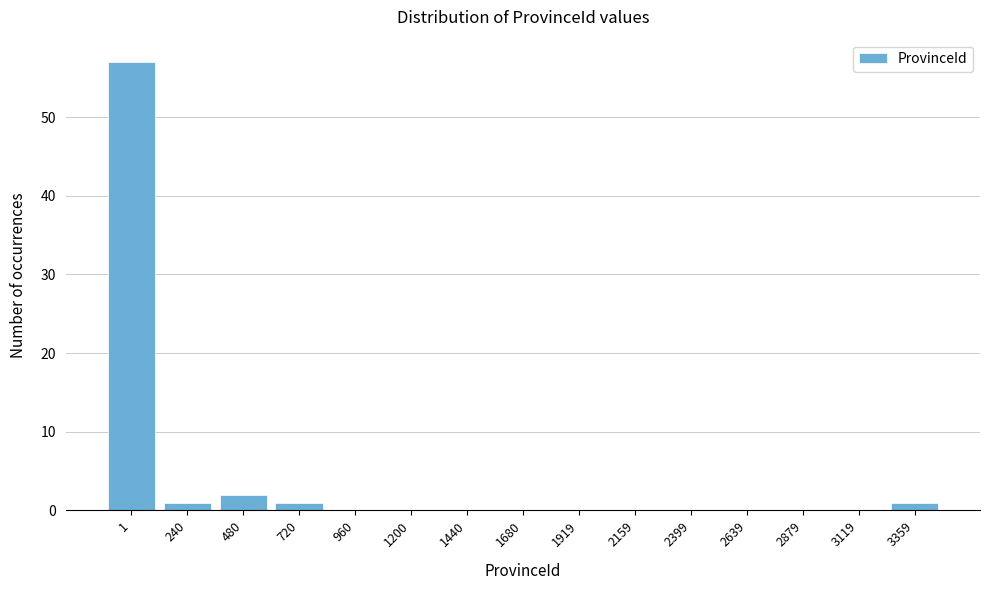

Reading left to right, transcribe all the data shown in this chart.

1=57	240=1	480=2	720=1	960=0	1200=0	1440=0	1680=0	1919=0	2159=0	2399=0	2639=0	2879=0	3119=0	3359=1